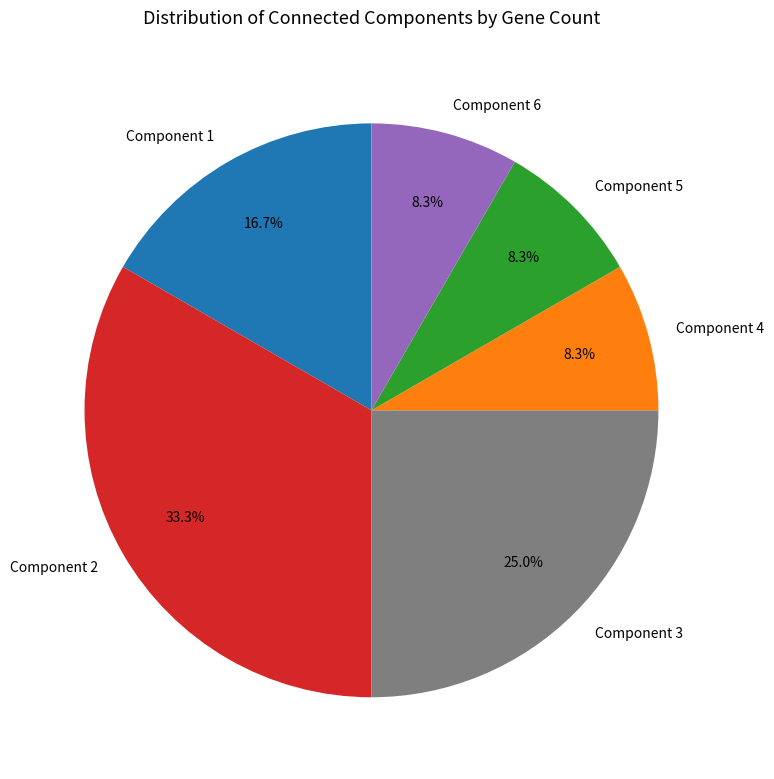

Does Component 3 represent more than half of the total?

No